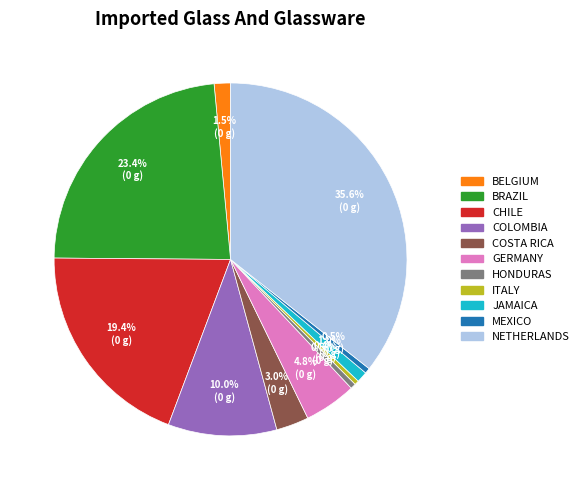

Count the number of slices in the pie.

11